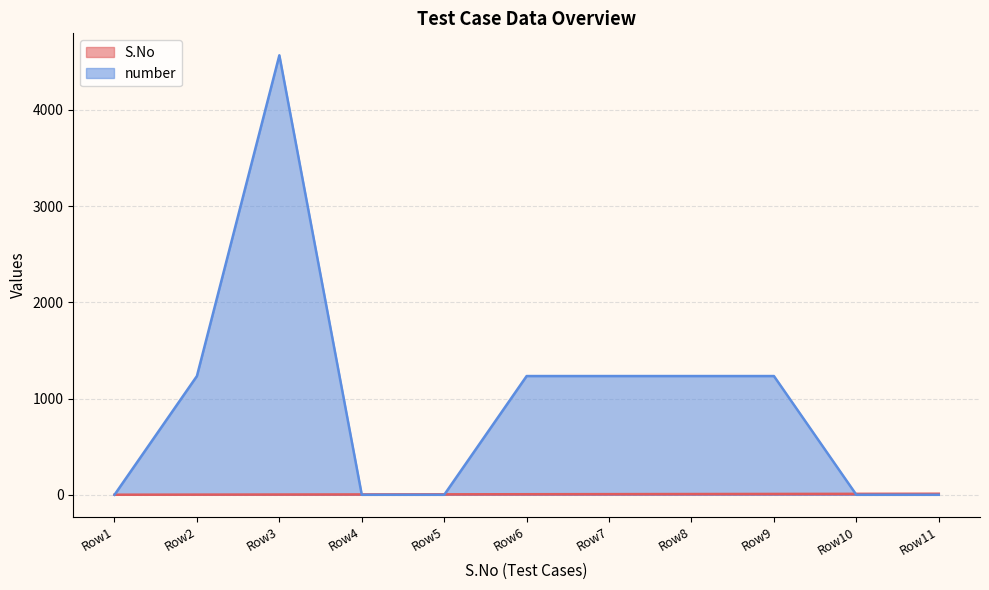

Rank the series at Row2 from highest to lowest value.

number, S.No